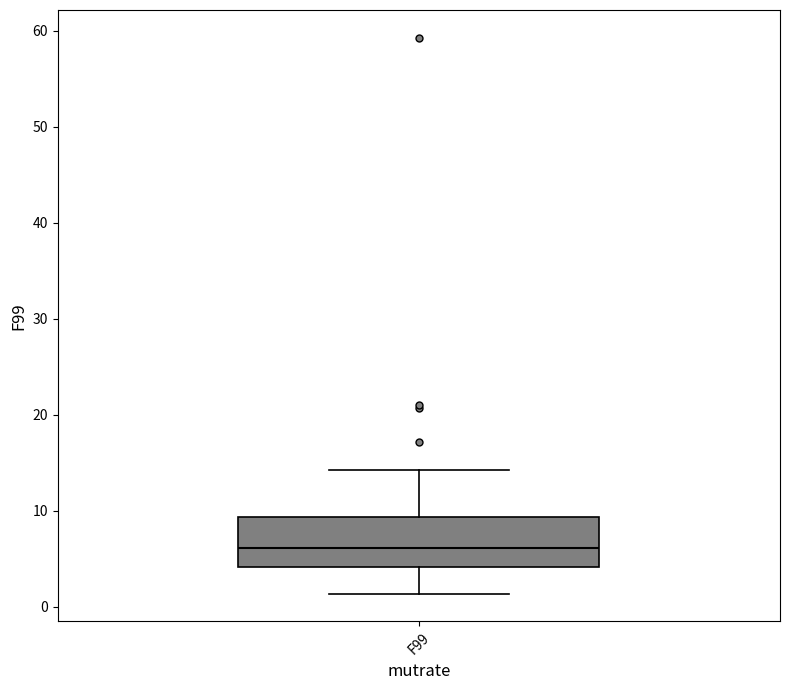

Transcribe this box plot: give where the median line is, the range the box spans, and where the two whiskers end, as read against the y-axis. The values are not printed on the chart, so give them approximately, as read against the axis.

median 6, box 4 to 9, whiskers 1 to 14